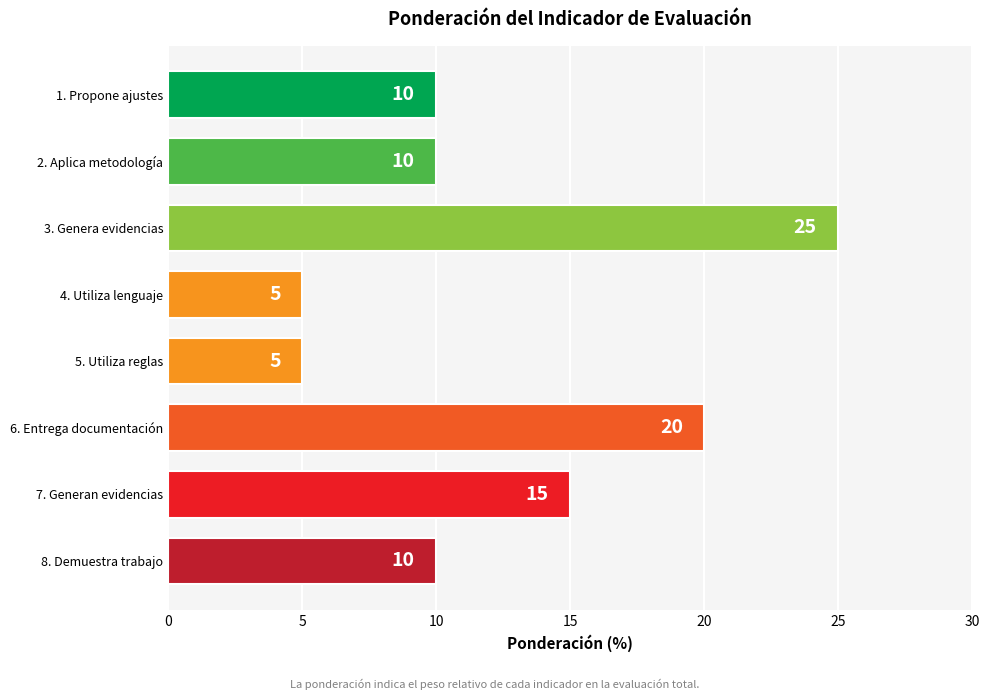

What is the label of the 6th bar from the bottom?

3. Genera evidencias